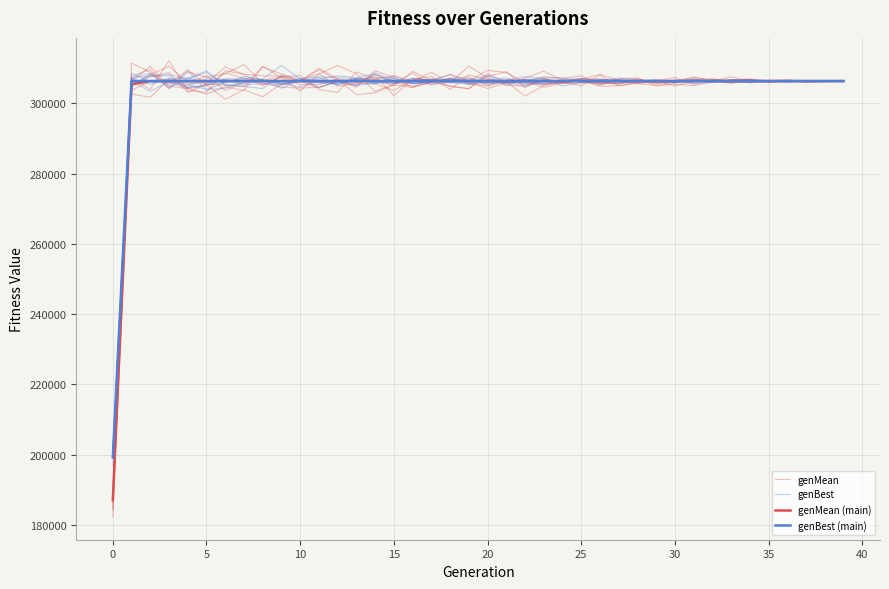

True or false: genMean and genBest intersect in this chart.

True